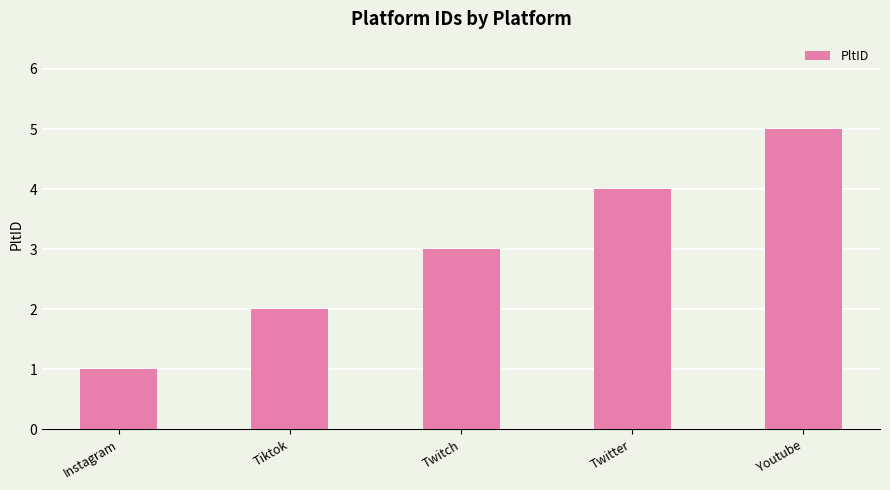

Which category has the lowest value across all series?

Instagram